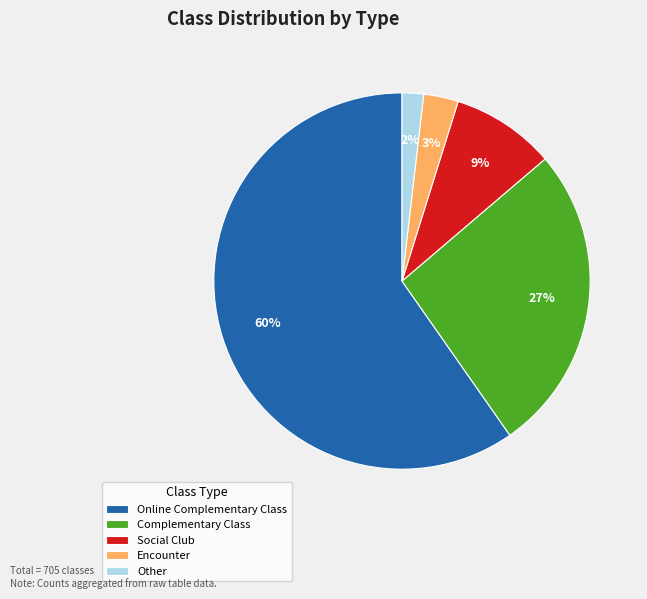

Combined, do Other and Social Club account for over 50%?

No